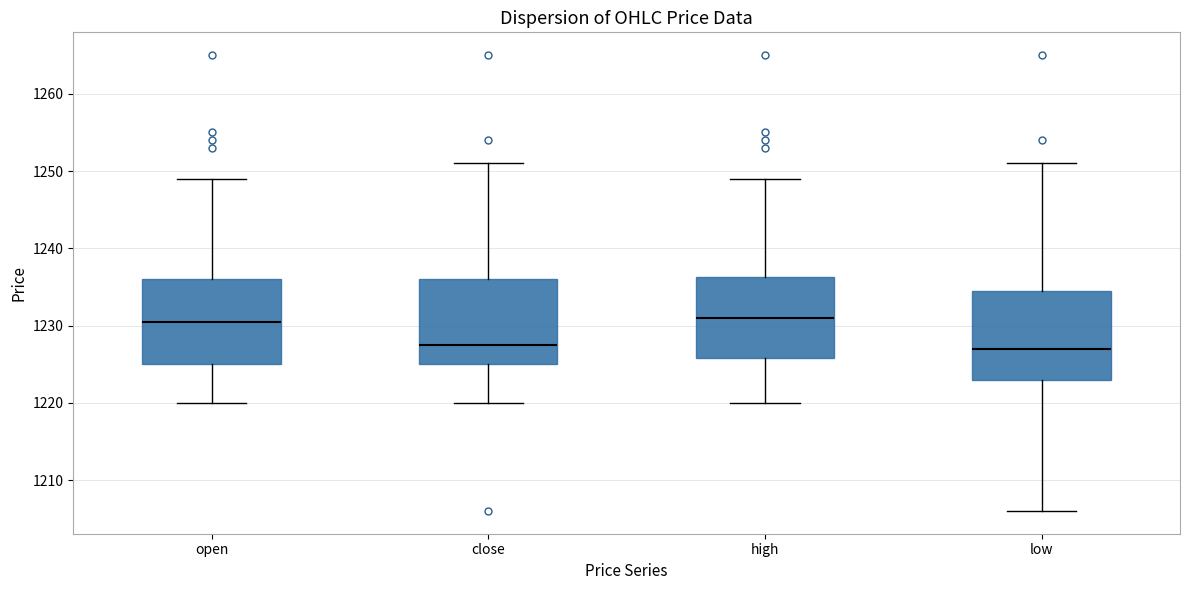

Reading left to right, transcribe this box plot: for each box, give where its median line is, the range the box spans, and where its two whiskers end, as read against the y-axis. The values are not printed on the chart, so give them approximately, as read against the axis.

open: median 1231, box 1225 to 1236, whiskers 1220 to 1249
close: median 1228, box 1225 to 1236, whiskers 1220 to 1251
high: median 1231, box 1226 to 1236, whiskers 1220 to 1249
low: median 1227, box 1223 to 1235, whiskers 1206 to 1251